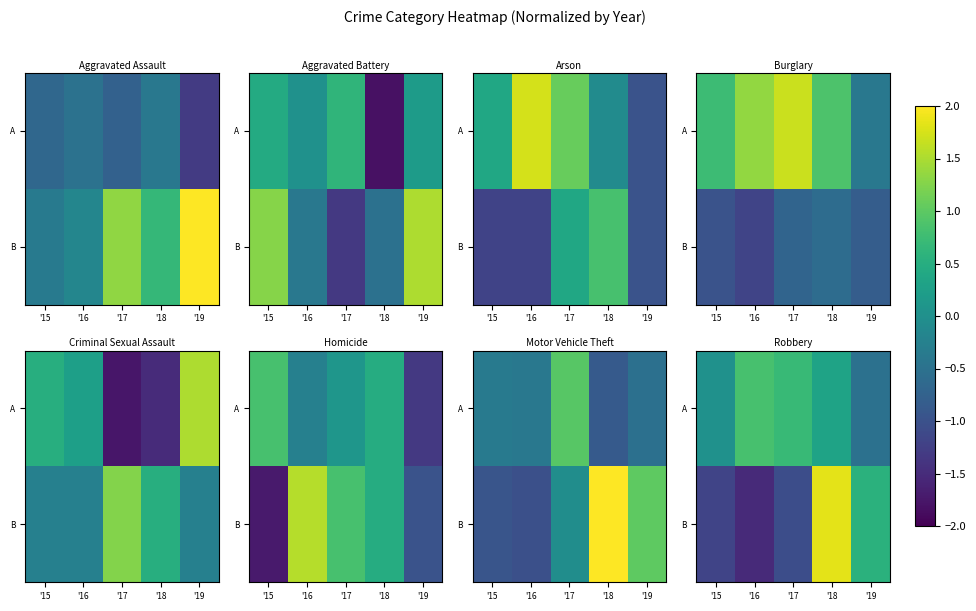

What is the difference between the highest and lowest values at '15?

1.2